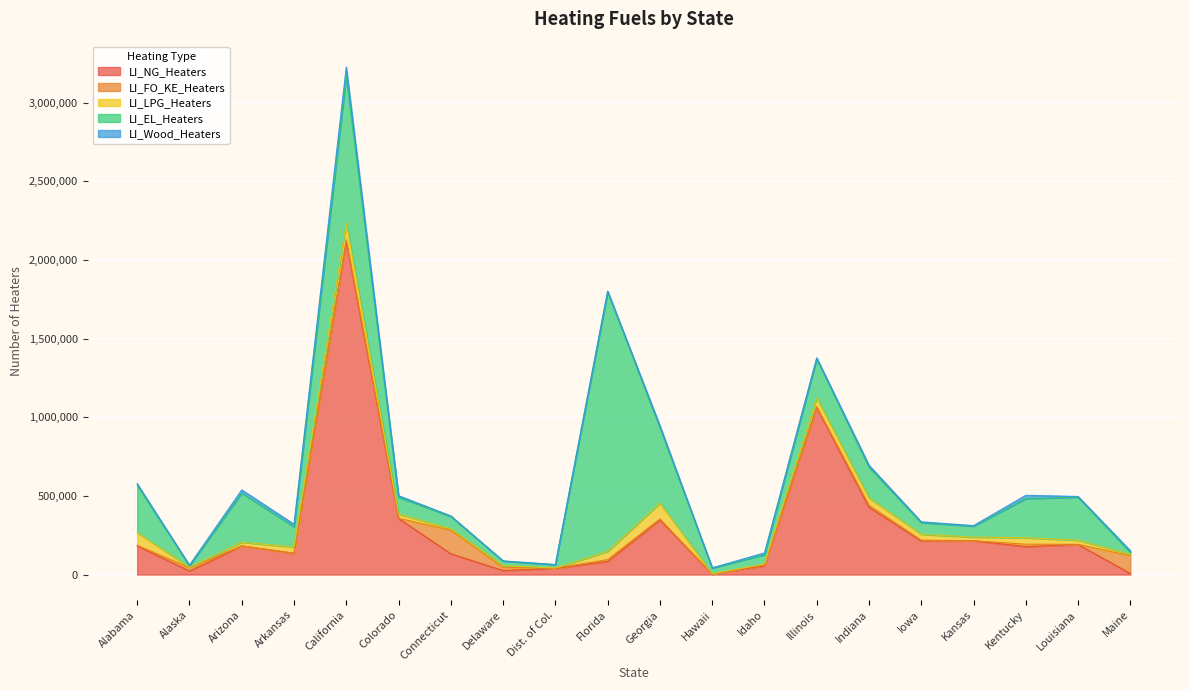

Which series has the largest total across all categories?

LI_NG_Heaters